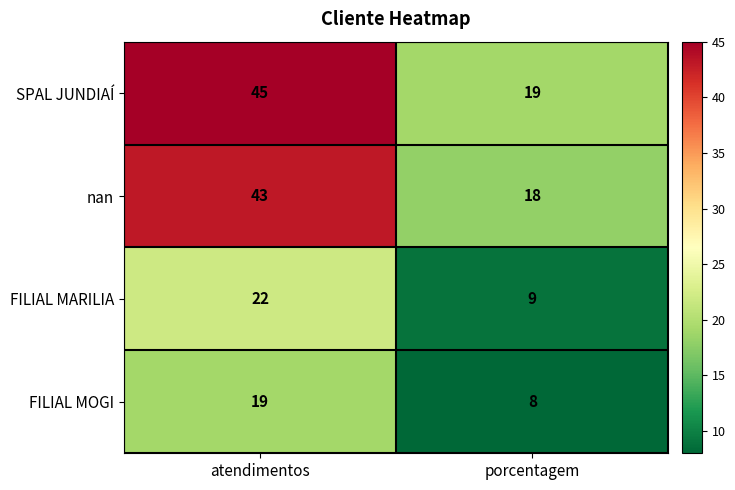

What is the difference between the highest and lowest values at porcentagem?

11